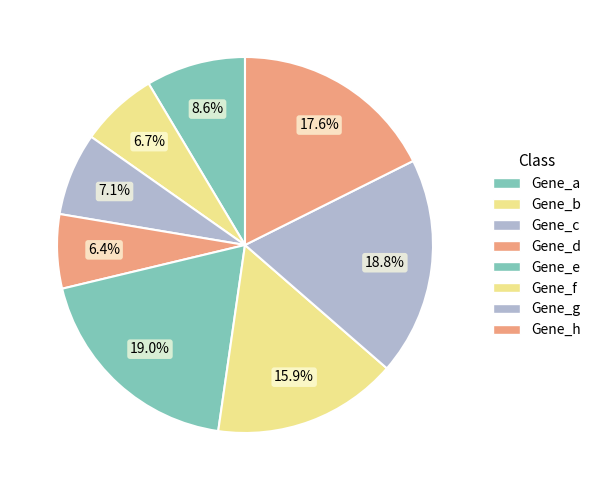

How many segments does this pie chart have?

8